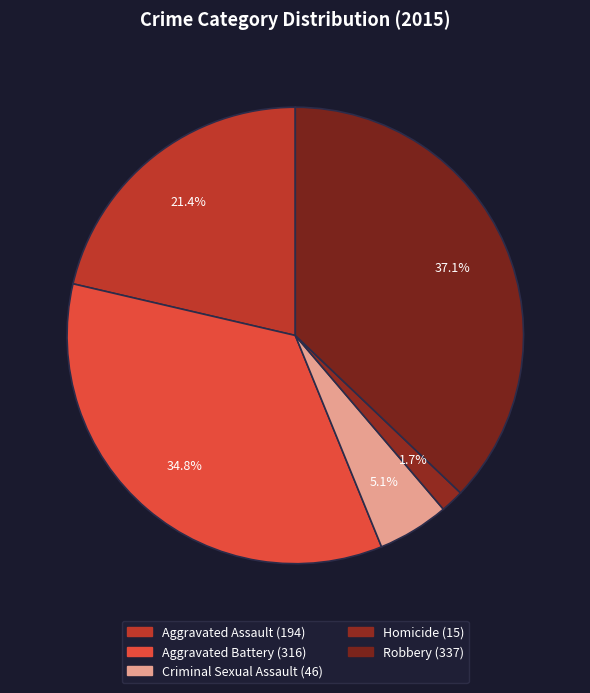

Which has a higher value, Robbery or Aggravated Battery?

Robbery